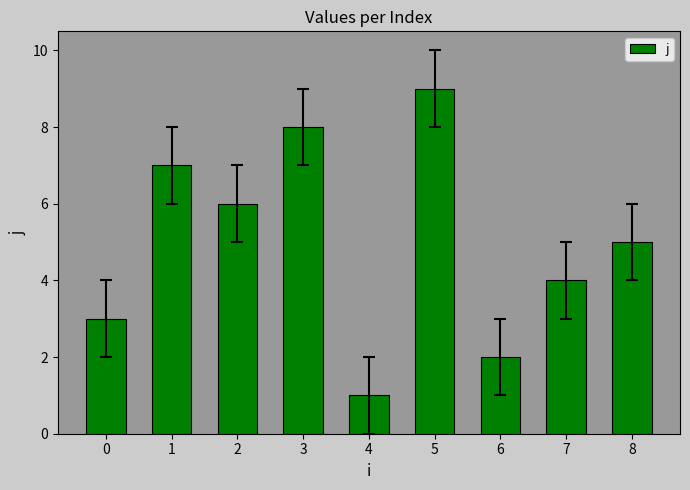

What is the change in value from 0 to 1?

+4